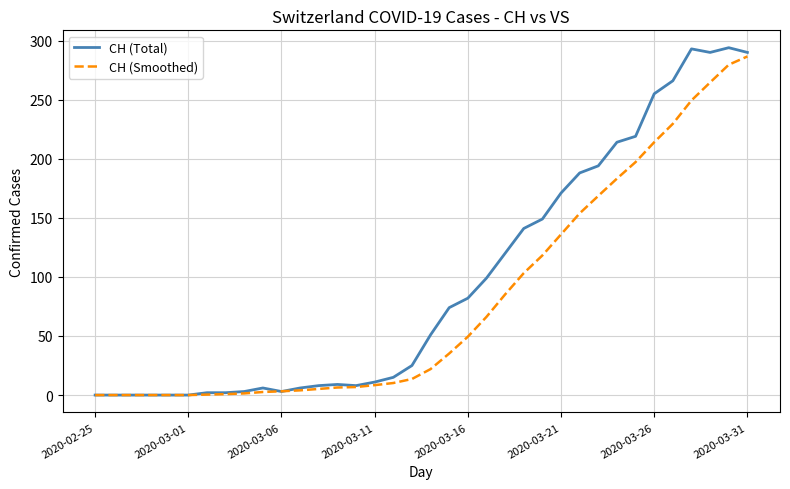

How many values in the CH (Total) series are below 51?

18